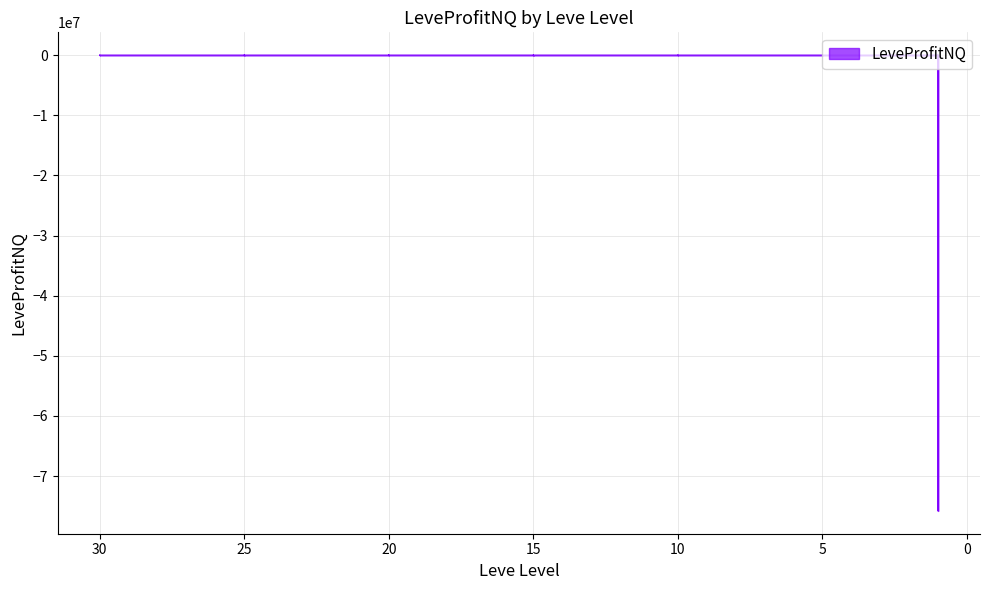

True or false: the data shows -75801038.0 at 1.

True